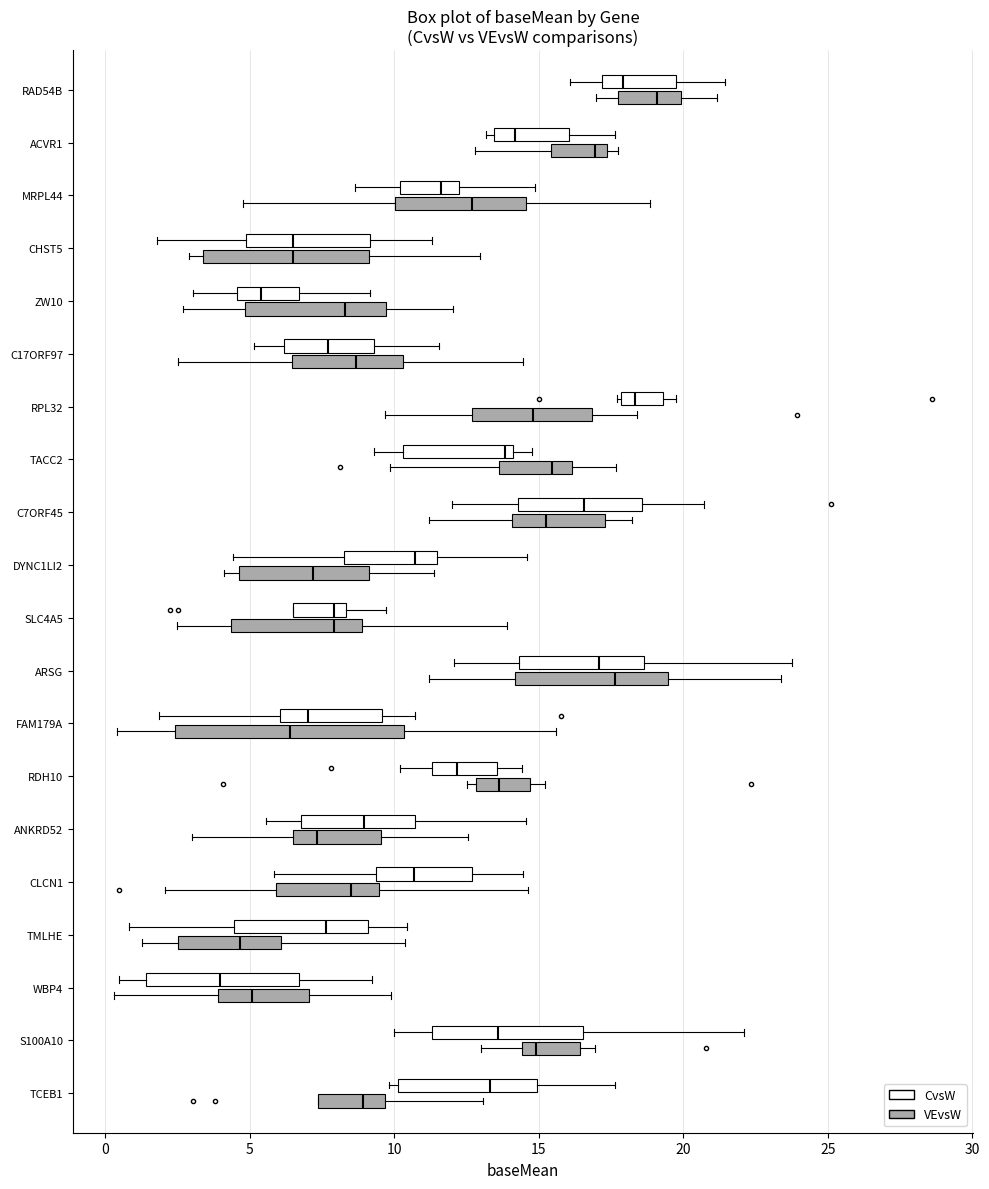

Reading bottom to top, transcribe this box plot: for each box, give where its median line is, the range the box spans, and where its two whiskers end, as read against the x-axis. The values are not printed on the chart, so give them approximately, as read against the axis.

TCEB1 (VEvsW): median 9.0, box 7.5 to 9.5, whiskers 7.5 to 13.0
TCEB1 (CvsW): median 13.5, box 10.0 to 15.0, whiskers 10.0 (just left of the box's left edge) to 17.5
S100A10 (VEvsW): median 15.0, box 14.5 to 16.5, whiskers 13.0 to 17.0
S100A10 (CvsW): median 13.5, box 11.5 to 16.5, whiskers 10.0 to 22.0
WBP4 (VEvsW): median 5.0, box 4.0 to 7.0, whiskers 0.5 to 10.0
WBP4 (CvsW): median 4.0, box 1.5 to 6.5, whiskers 0.5 to 9.0
TMLHE (VEvsW): median 4.5, box 2.5 to 6.0, whiskers 1.5 to 10.5
TMLHE (CvsW): median 7.5, box 4.5 to 9.0, whiskers 1.0 to 10.5
CLCN1 (VEvsW): median 8.5, box 6.0 to 9.5, whiskers 2.0 to 14.5
CLCN1 (CvsW): median 10.5, box 9.5 to 12.5, whiskers 6.0 to 14.5
ANKRD52 (VEvsW): median 7.5, box 6.5 to 9.5, whiskers 3.0 to 12.5
ANKRD52 (CvsW): median 9.0, box 7.0 to 10.5, whiskers 5.5 to 14.5
RDH10 (VEvsW): median 13.5, box 13.0 to 14.5, whiskers 12.5 to 15.0
RDH10 (CvsW): median 12.0, box 11.5 to 13.5, whiskers 10.0 to 14.5
FAM179A (VEvsW): median 6.5, box 2.5 to 10.5, whiskers 0.5 to 15.5
FAM179A (CvsW): median 7.0, box 6.0 to 9.5, whiskers 2.0 to 10.5
ARSG (VEvsW): median 17.5, box 14.0 to 19.5, whiskers 11.0 to 23.5
ARSG (CvsW): median 17.0, box 14.5 to 18.5, whiskers 12.0 to 24.0
SLC4A5 (VEvsW): median 8.0, box 4.5 to 9.0, whiskers 2.5 to 14.0
SLC4A5 (CvsW): median 8.0, box 6.5 to 8.5, whiskers 6.5 to 9.5
DYNC1LI2 (VEvsW): median 7.0, box 4.5 to 9.0, whiskers 4.0 to 11.5
DYNC1LI2 (CvsW): median 10.5, box 8.5 to 11.5, whiskers 4.5 to 14.5
C7ORF45 (VEvsW): median 15.5, box 14.0 to 17.5, whiskers 11.0 to 18.0
C7ORF45 (CvsW): median 16.5, box 14.5 to 18.5, whiskers 12.0 to 20.5
TACC2 (VEvsW): median 15.5, box 13.5 to 16.0, whiskers 10.0 to 17.5
TACC2 (CvsW): median 14.0 (just left of the box's right edge), box 10.5 to 14.0, whiskers 9.5 to 15.0
RPL32 (VEvsW): median 15.0, box 12.5 to 17.0, whiskers 9.5 to 18.5
RPL32 (CvsW): median 18.5, box 18.0 to 19.5, whiskers 17.5 to 19.5 (just right of the box's right edge)
C17ORF97 (VEvsW): median 8.5, box 6.5 to 10.5, whiskers 2.5 to 14.5
C17ORF97 (CvsW): median 7.5, box 6.0 to 9.5, whiskers 5.0 to 11.5
ZW10 (VEvsW): median 8.5, box 5.0 to 9.5, whiskers 2.5 to 12.0
ZW10 (CvsW): median 5.5, box 4.5 to 6.5, whiskers 3.0 to 9.0
CHST5 (VEvsW): median 6.5, box 3.5 to 9.0, whiskers 3.0 to 13.0
CHST5 (CvsW): median 6.5, box 5.0 to 9.0, whiskers 2.0 to 11.5
MRPL44 (VEvsW): median 12.5, box 10.0 to 14.5, whiskers 5.0 to 19.0
MRPL44 (CvsW): median 11.5, box 10.0 to 12.5, whiskers 8.5 to 15.0
ACVR1 (VEvsW): median 17.0, box 15.5 to 17.5, whiskers 13.0 to 17.5 (just right of the box's right edge)
ACVR1 (CvsW): median 14.0, box 13.5 to 16.0, whiskers 13.0 to 17.5
RAD54B (VEvsW): median 19.0, box 17.5 to 20.0, whiskers 17.0 to 21.0
RAD54B (CvsW): median 18.0, box 17.0 to 19.5, whiskers 16.0 to 21.5